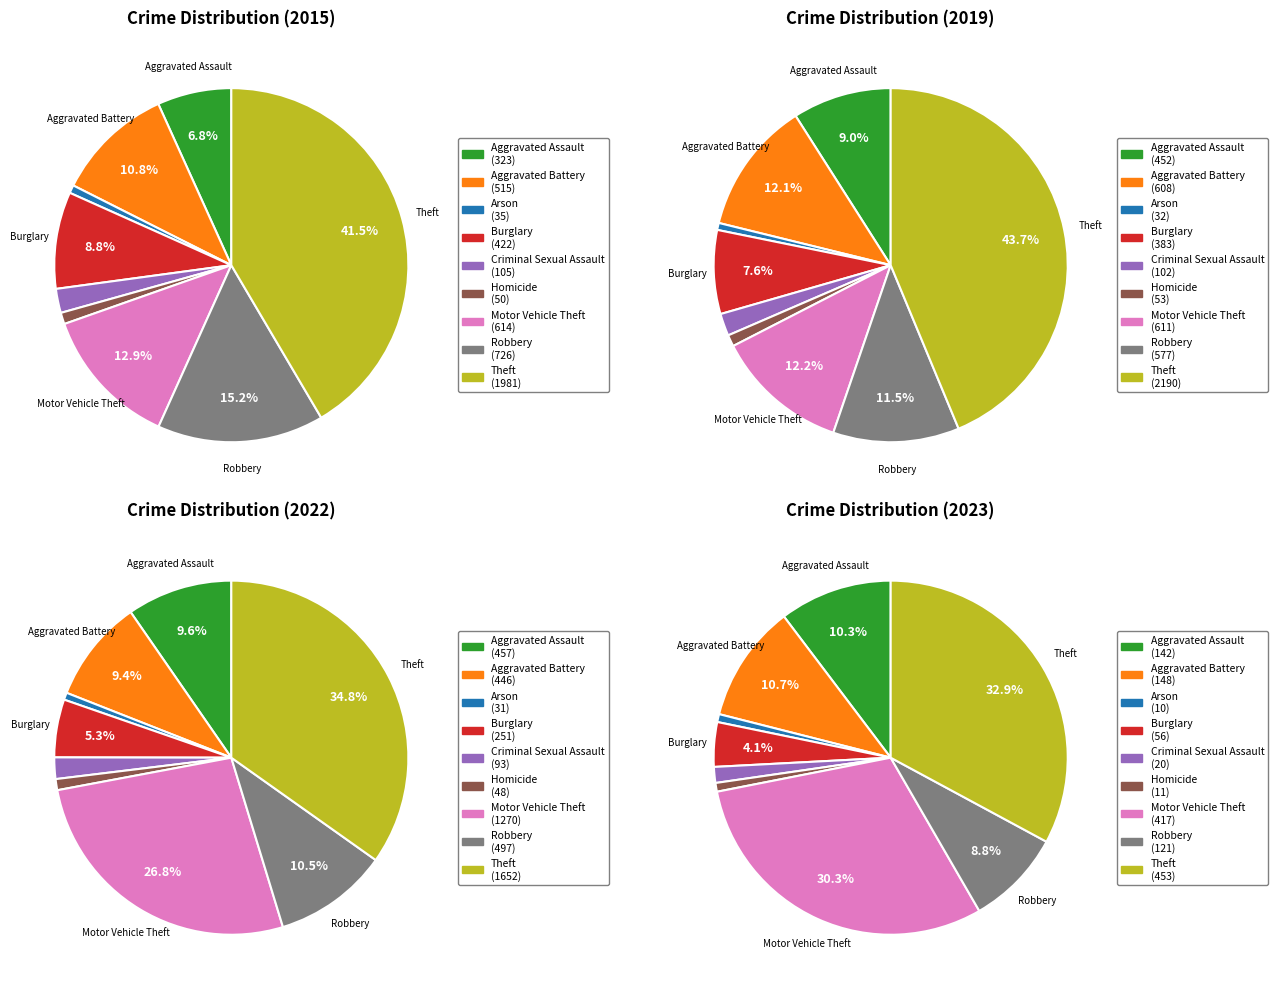

How many segments does this pie chart have?

9